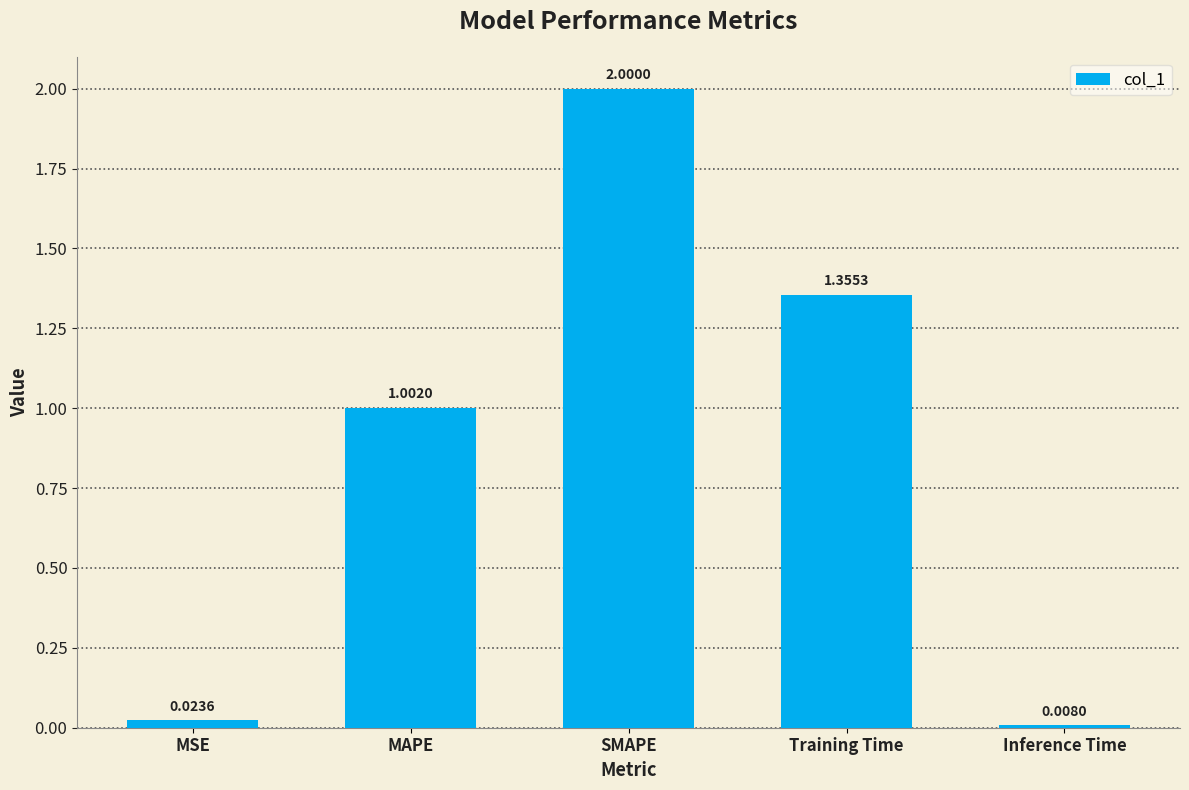

At which category does the chart reach its peak across all series?

SMAPE